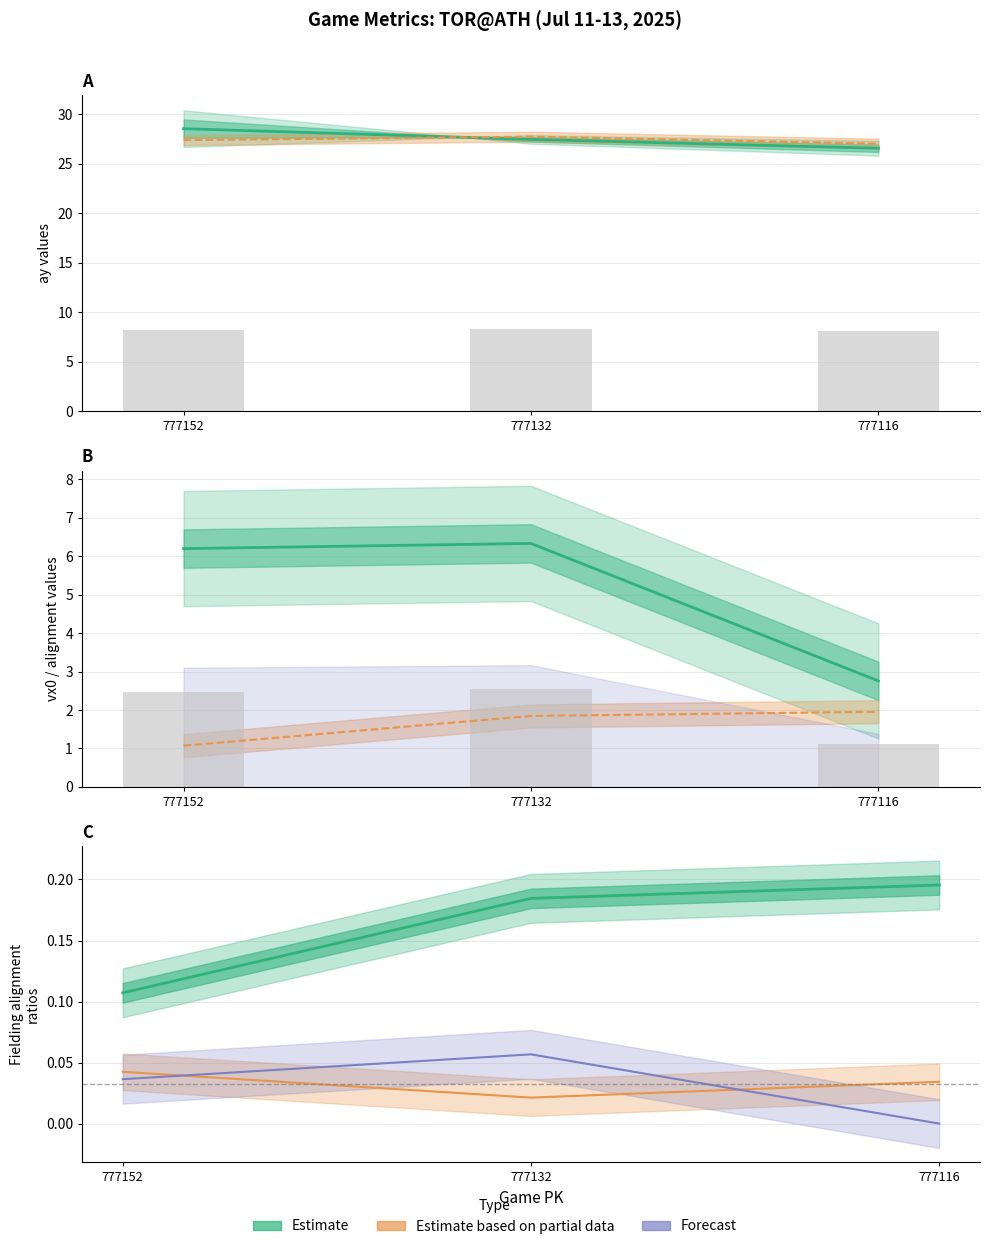

The value of of_fielding_alignment_Strategic_bot at 777116 is 0.0. True or false?

False